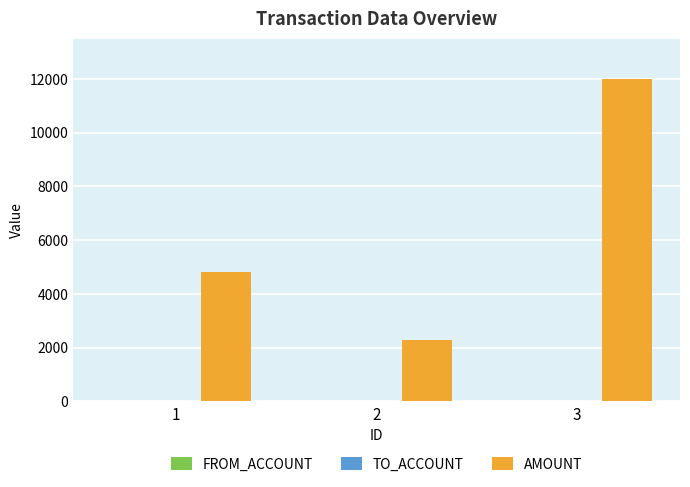

At which category is the sum across all series the highest?

3